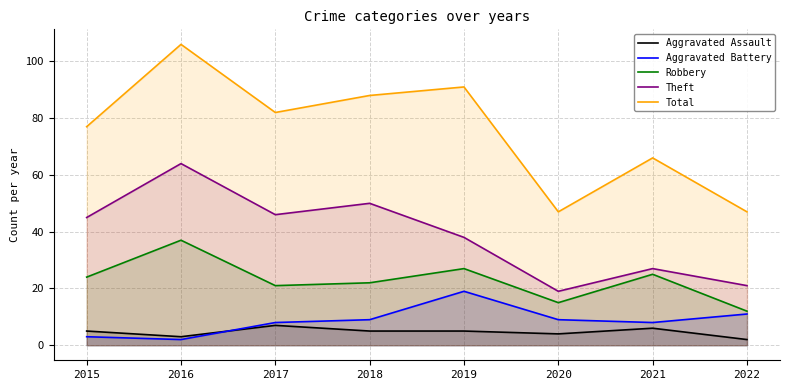

What is the sum of all Robbery values?

183